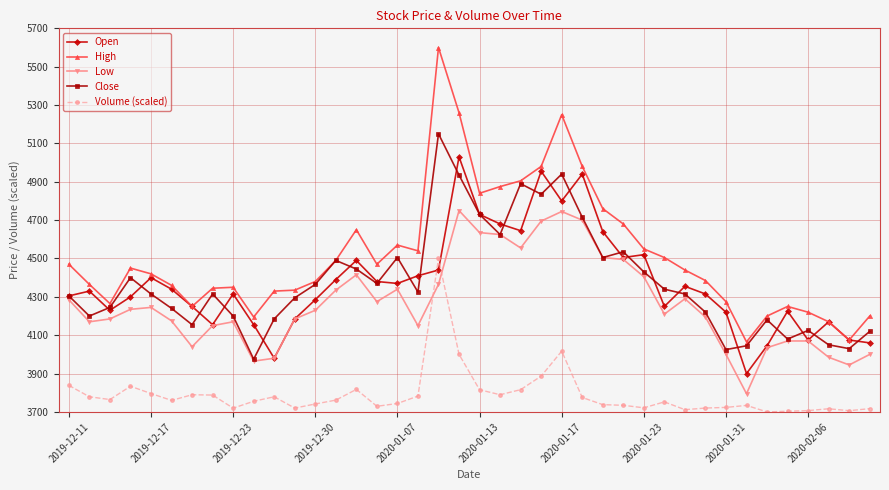

What is the smallest value displayed?

3700.0